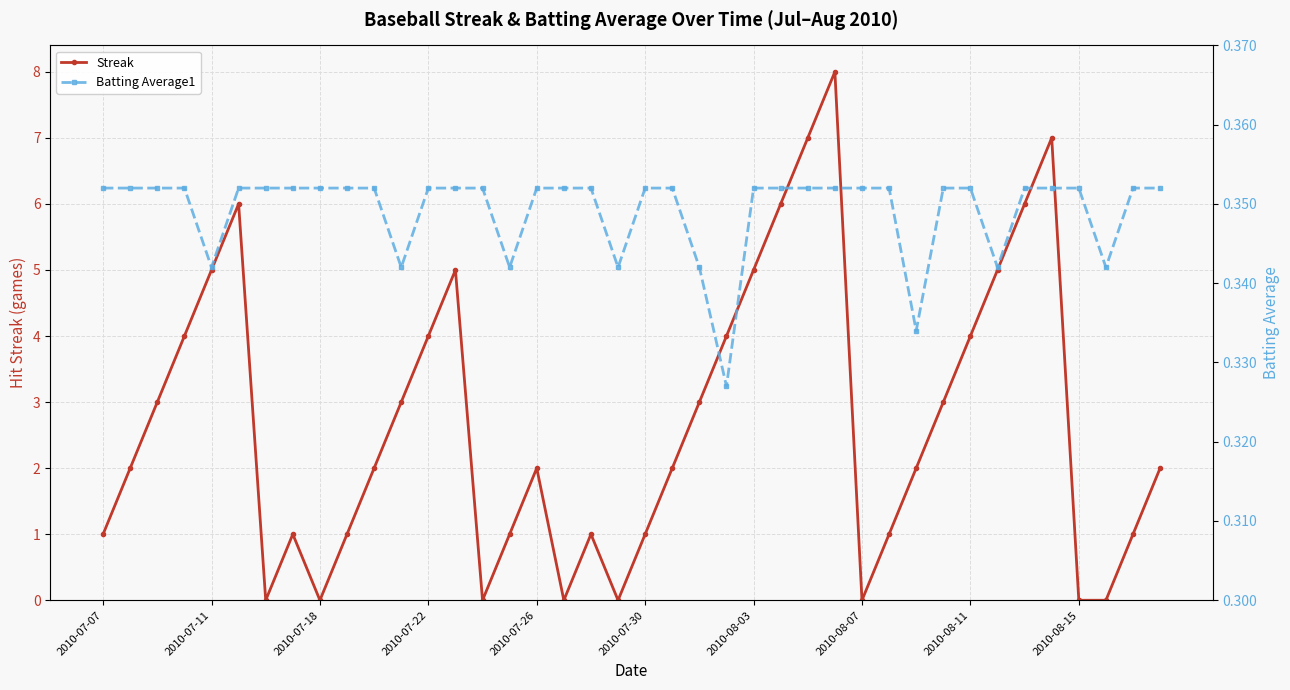

True or false: Streak has a value of 2 at 2010-07-26.

True